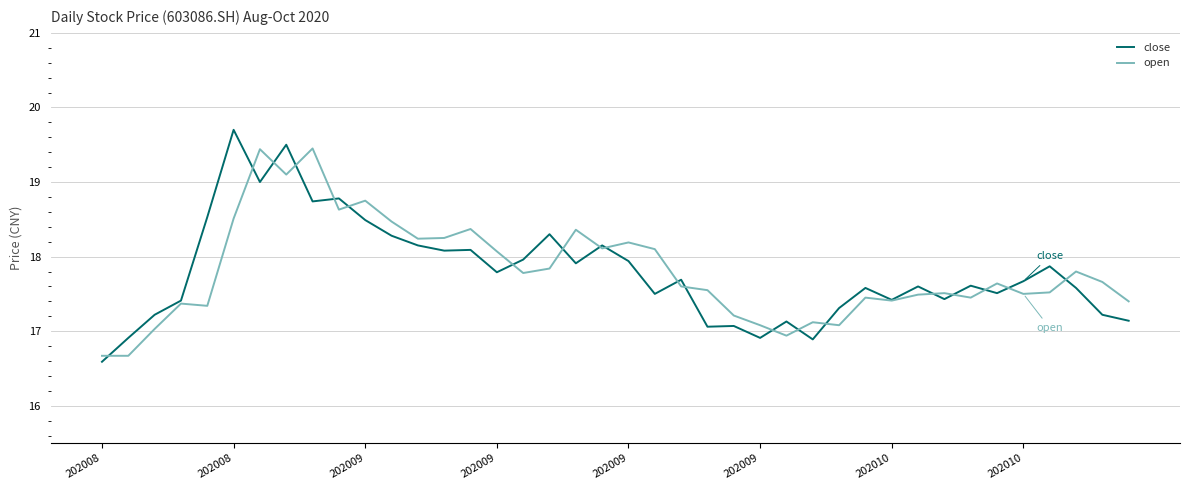

What is the lowest value of the open series?

16.7